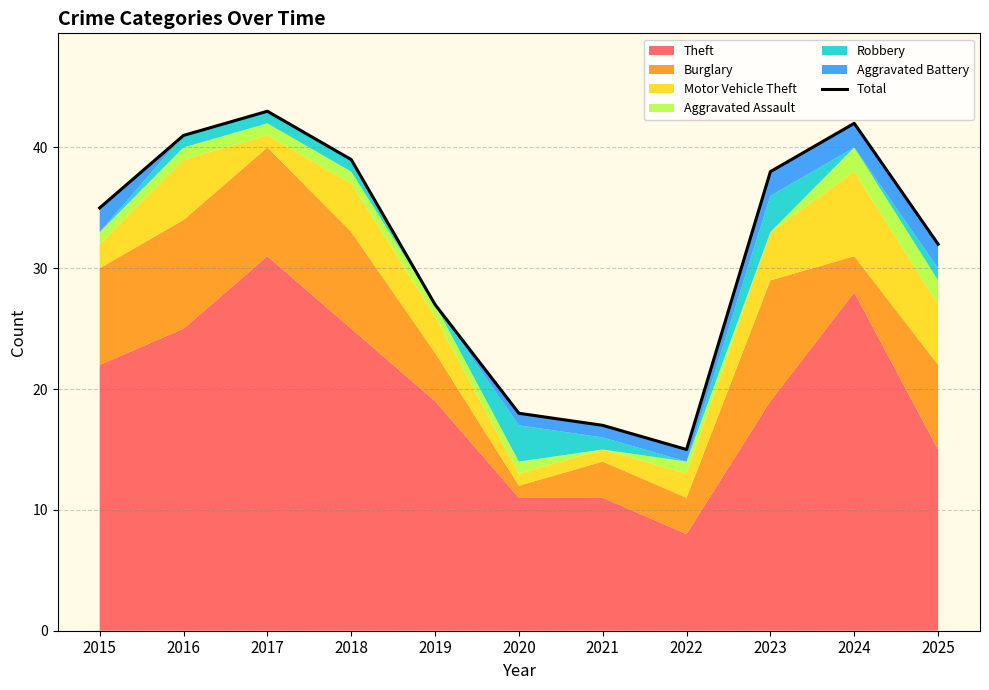

What is the difference between the values at 2016 and 2017?

2